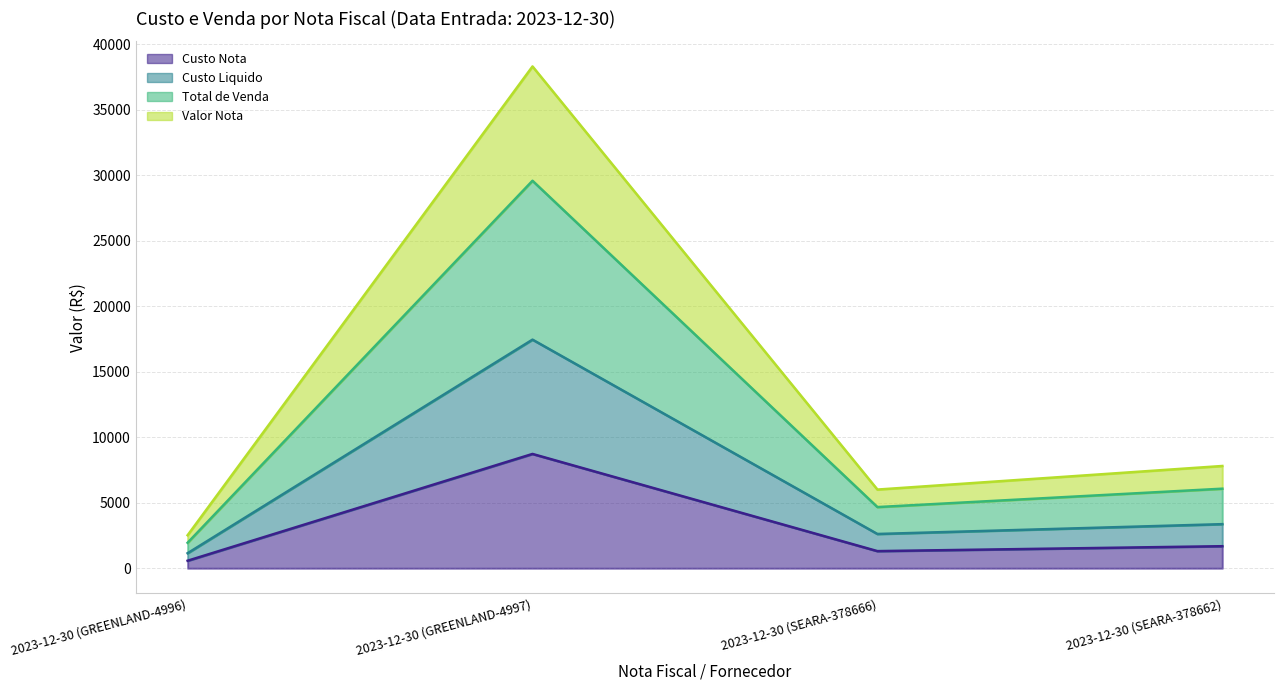

Rank the series by their maximum value, from lowest to highest.

Custo Nota, Custo Liquido, Total de Venda, Valor Nota